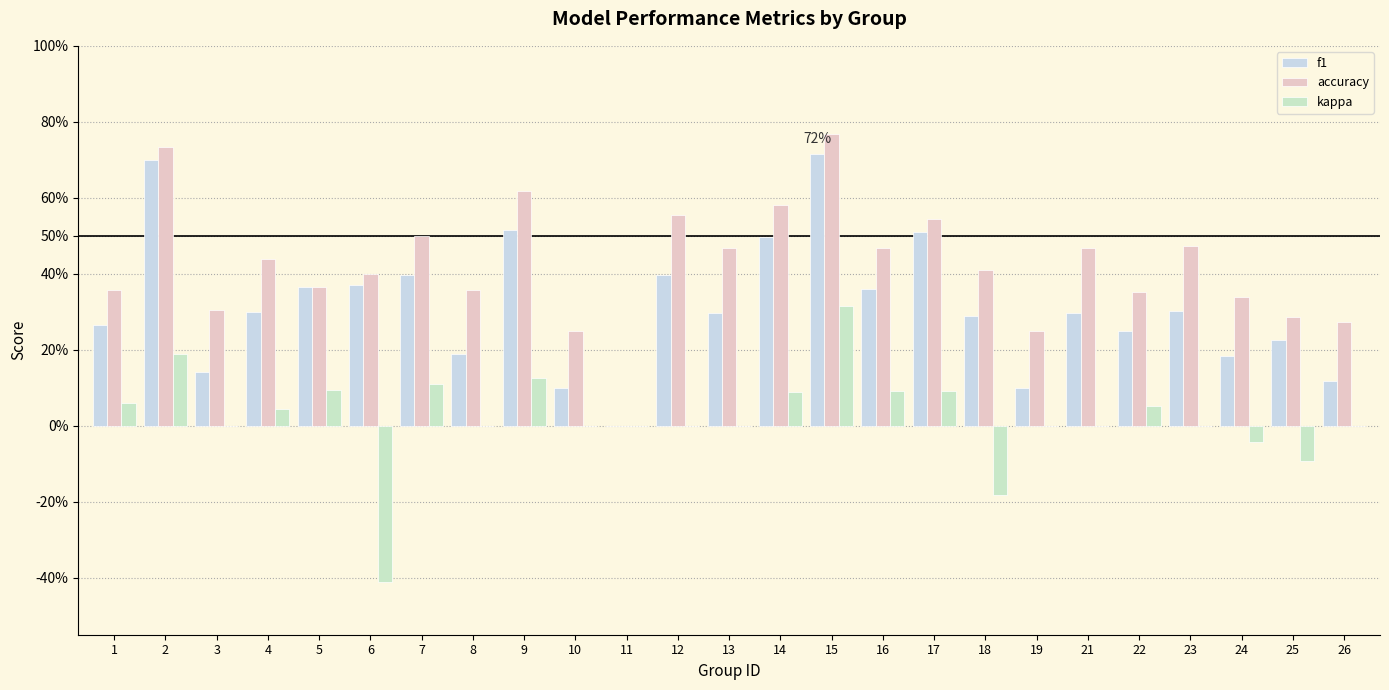

What is the difference between the maximum and minimum values in the kappa series?

0.7